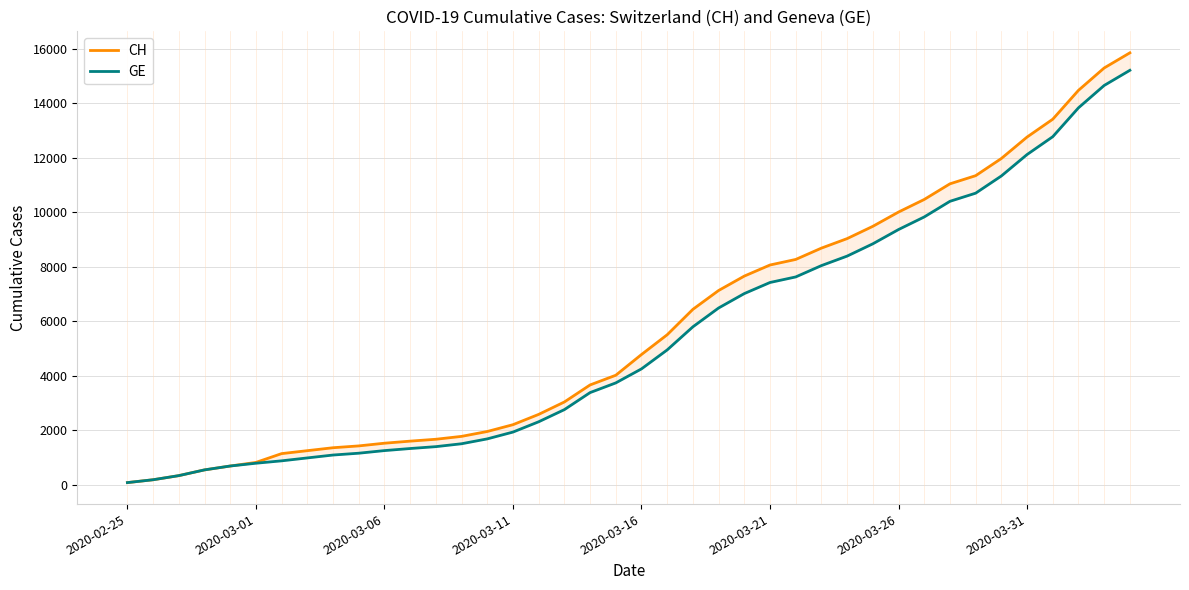

Rank the categories by GE value from highest to lowest.

39, 38, 37, 36, 35, 34, 33, 32, 31, 30, 29, 28, 27, 26, 25, 24, 23, 22, 21, 20, 19, 18, 17, 16, 15, 14, 13, 12, 11, 10, 9, 8, 2020-03-31, 2020-03-26, 2020-03-21, 2020-03-16, 2020-03-11, 2020-03-06, 2020-03-01, 2020-02-25